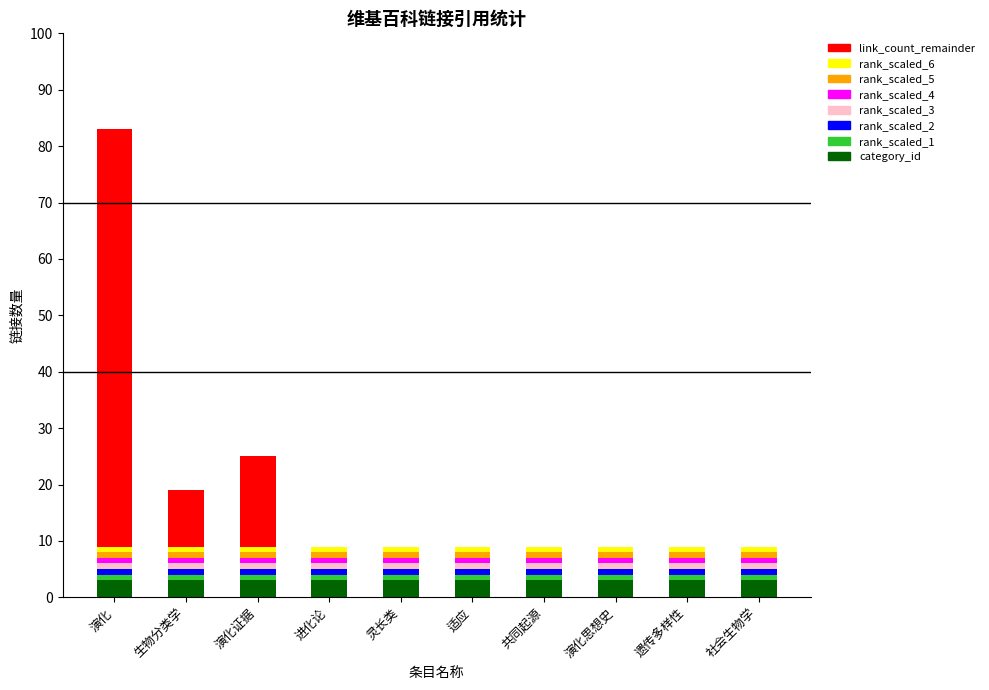

What is the maximum value for category_id?

3